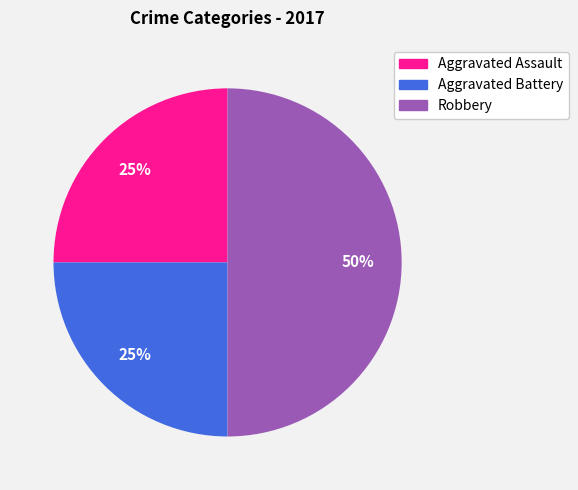

How many segments does this pie chart have?

3